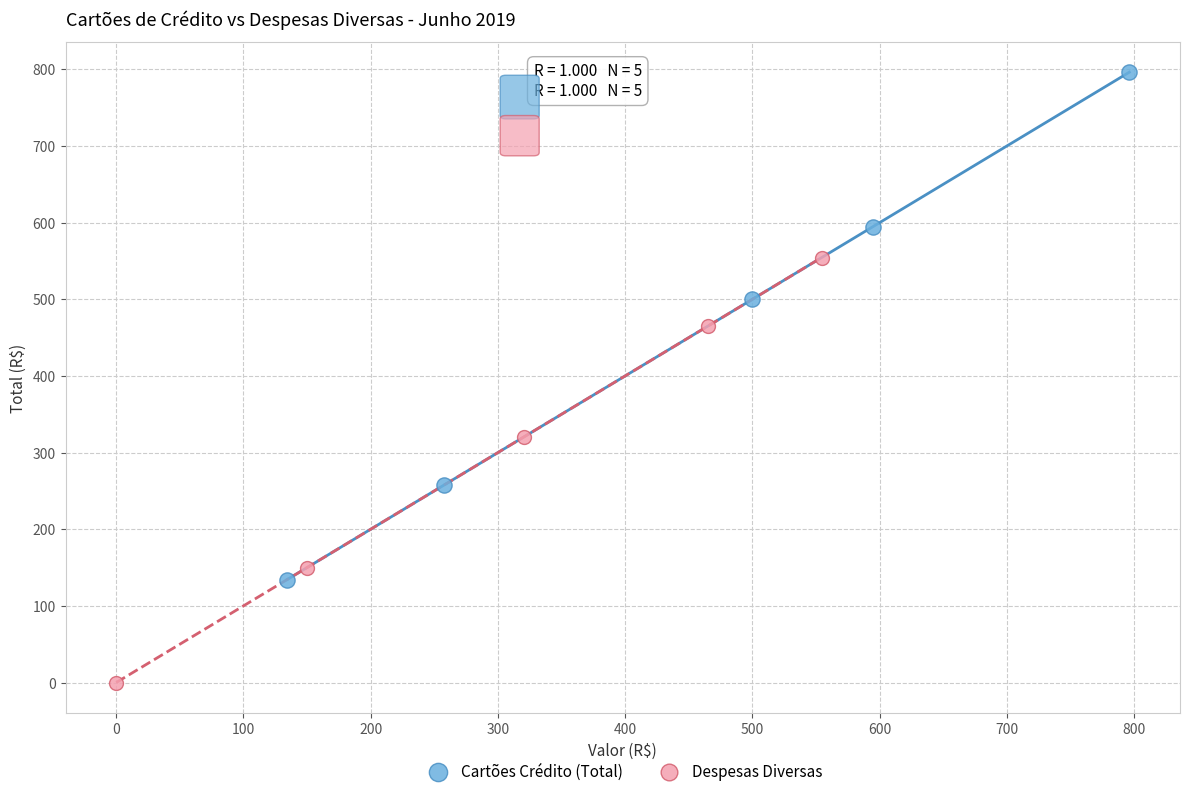

Which series contains the highest Y value?

Cartões Crédito (Total)